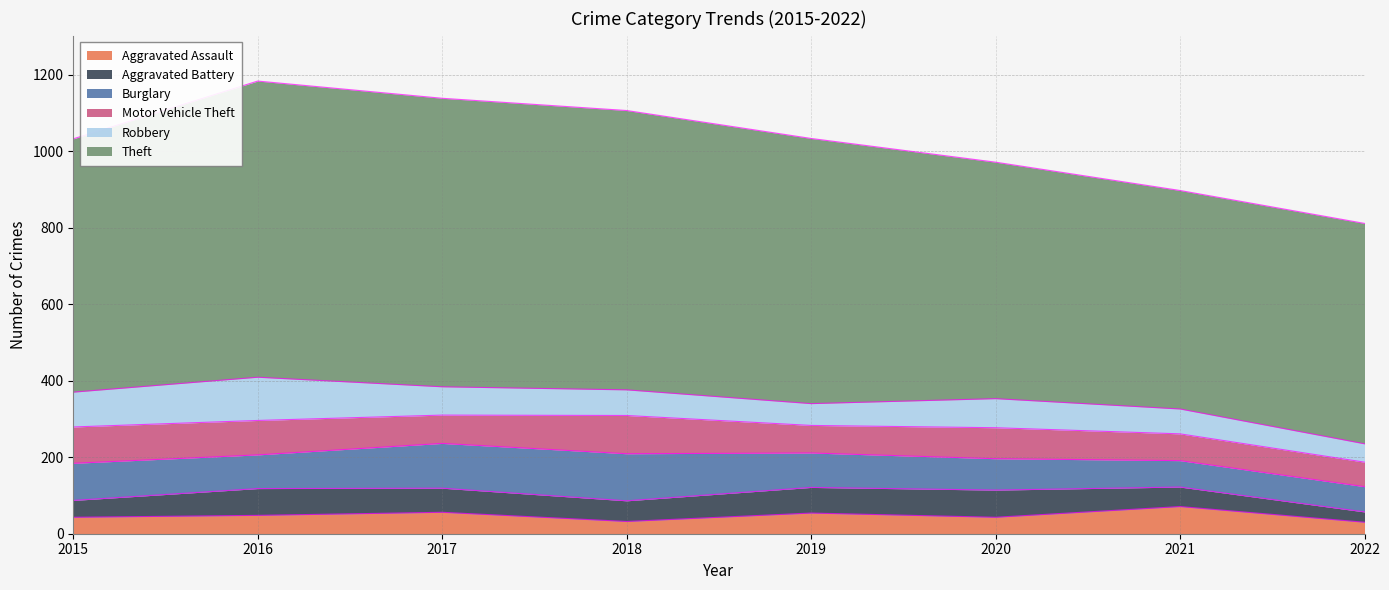

At which category does Robbery reach its first local valley?

2019